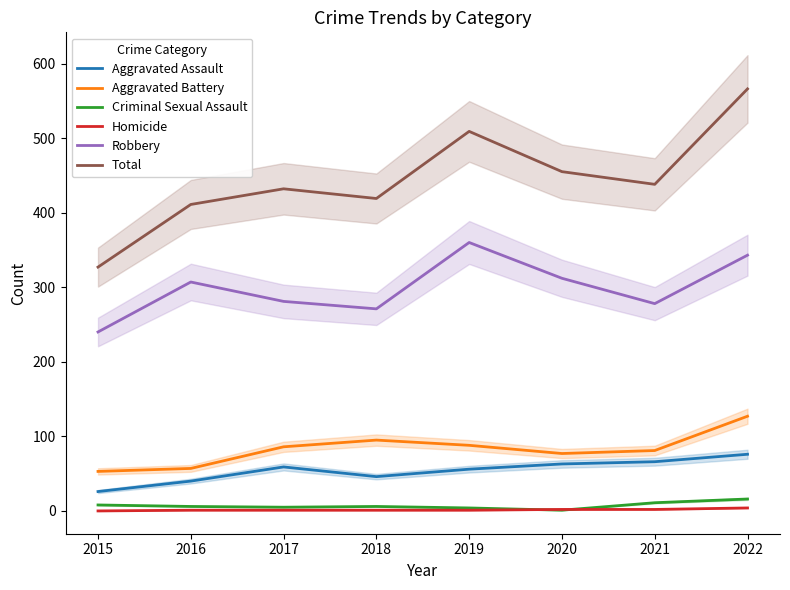

Does the chart have visible grid lines?

No